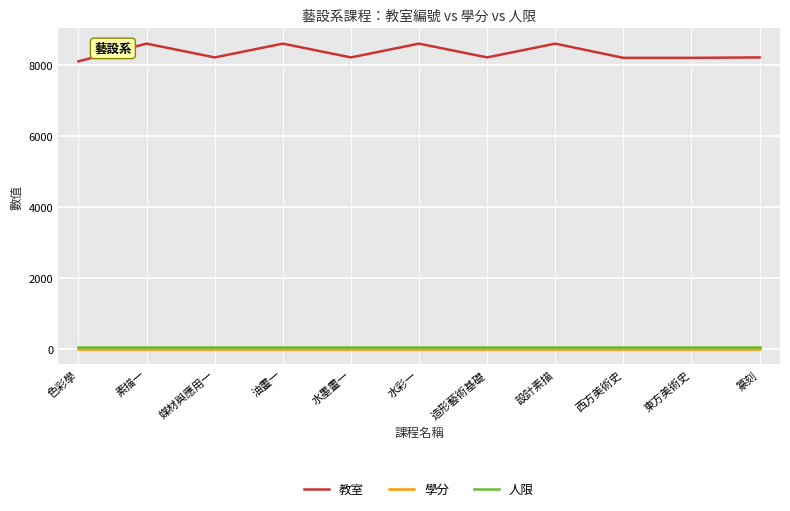

Which series has the widest spread of values?

教室